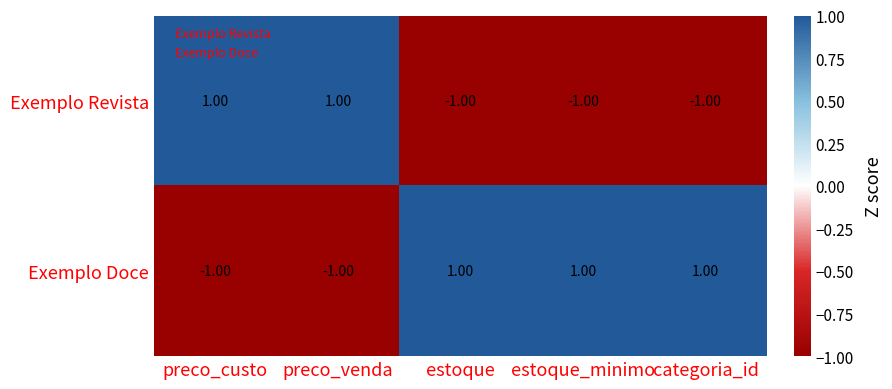

Is the value of Exemplo Revista at estoque_minimo greater than the value of Exemplo Doce at categoria_id?

No